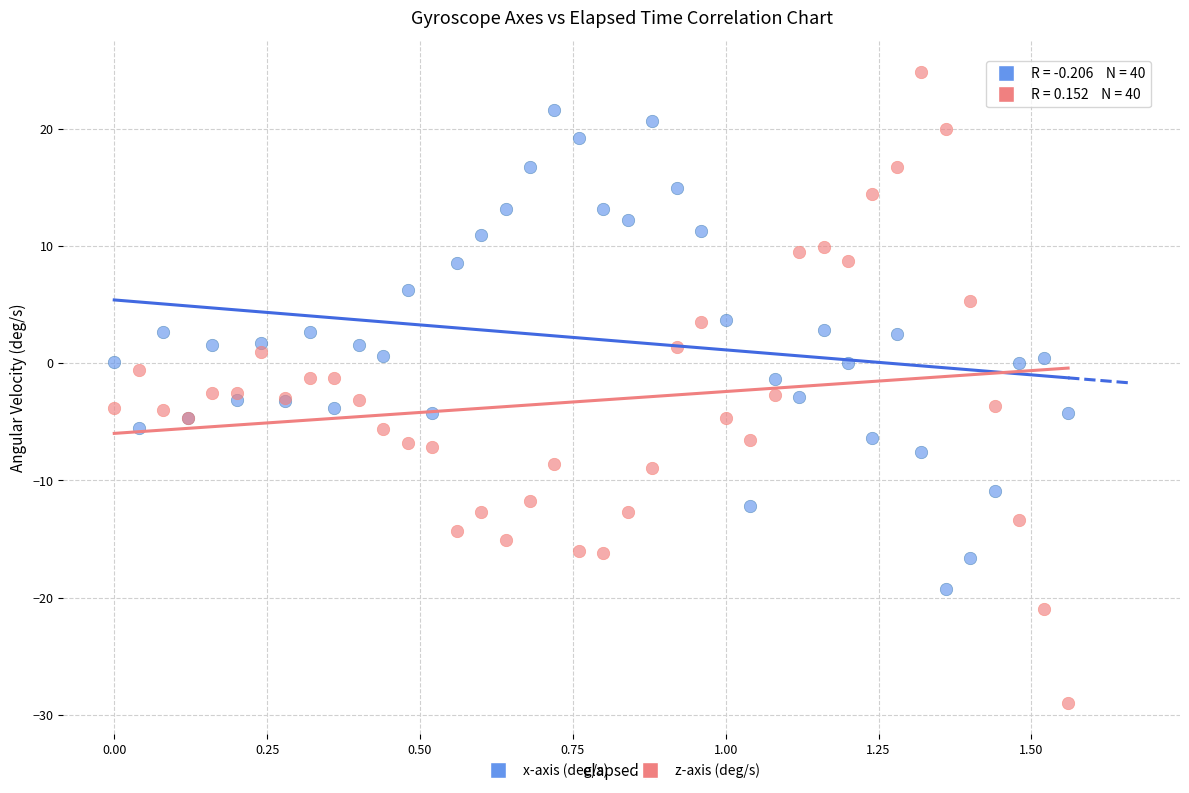

Which series contains the lowest Y value?

z-axis (deg/s)